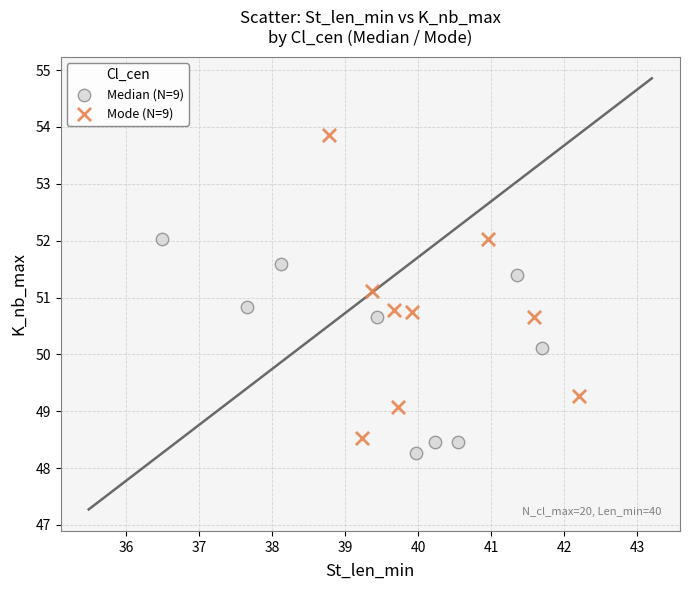

Which series reaches the minimum Y coordinate?

Median (N=9)